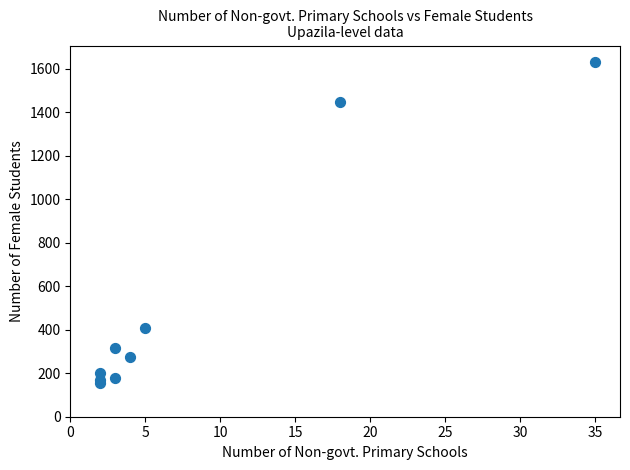

What Y value in the scatter plot is closest to 894?

406